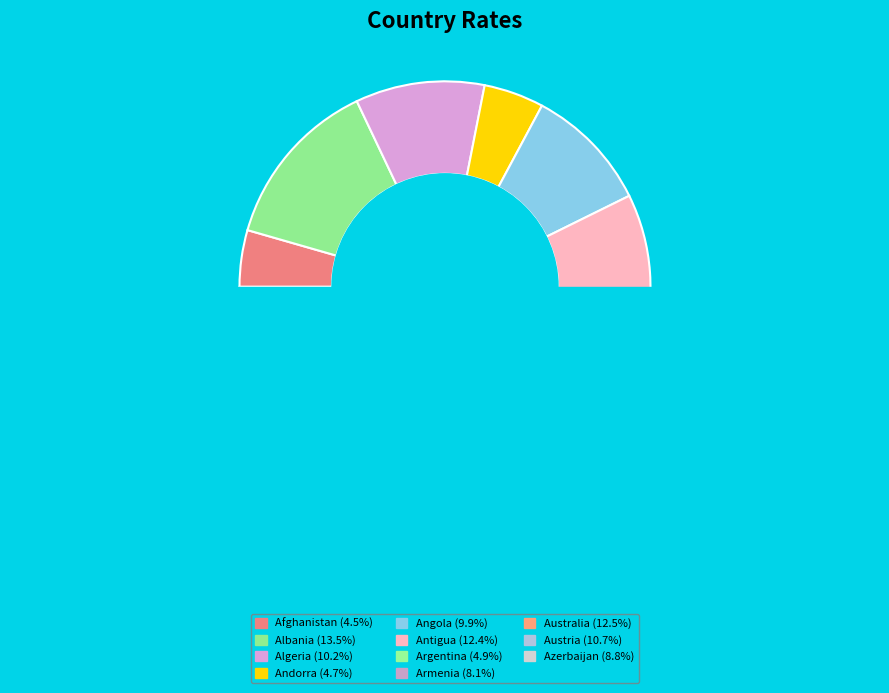

To the nearest percent, what is the difference between the Austria and Australia slice percentages?

2%